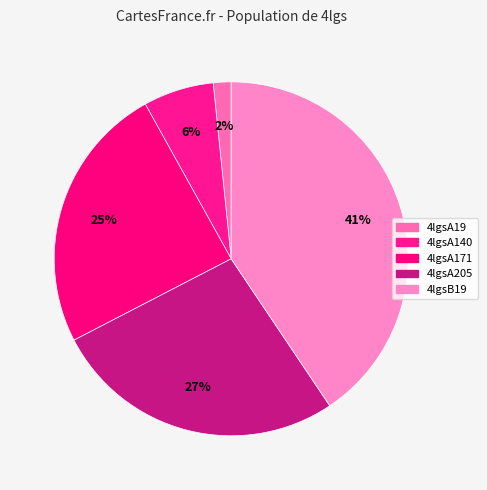

To the nearest percent, what is the difference between the 4lgsB19 and 4lgsA19 slice percentages?

39%